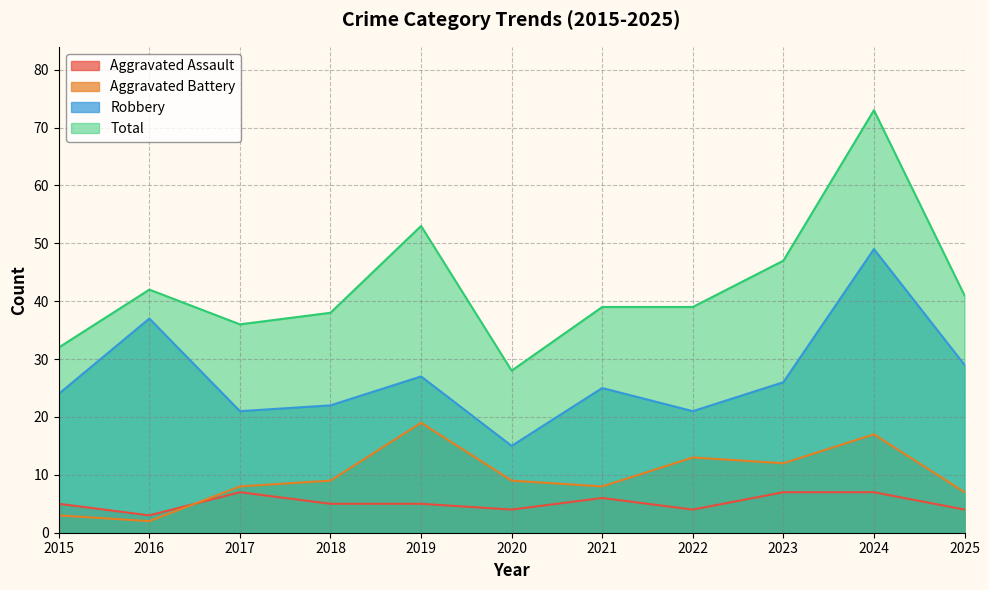

What is the average value of the Total series?

43